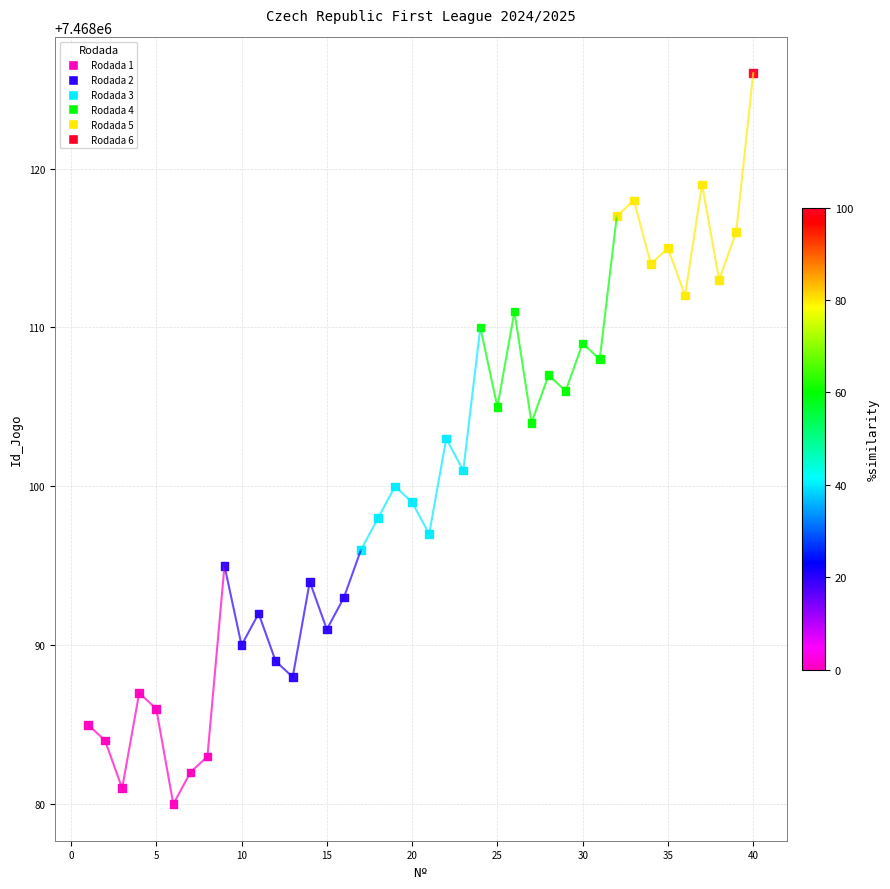

What is the range of Y values (max minus min)?

46